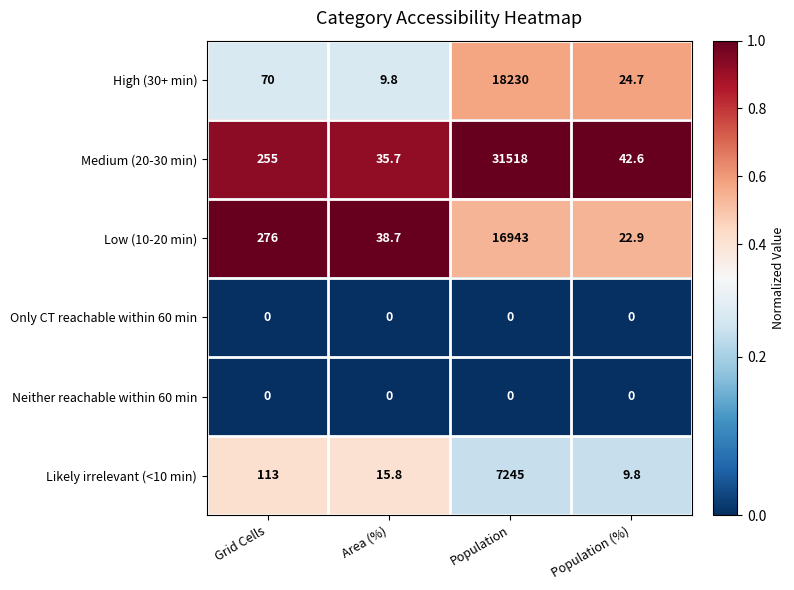

What is the approximate value of Low (10-20 min) at Grid Cells?

276.0